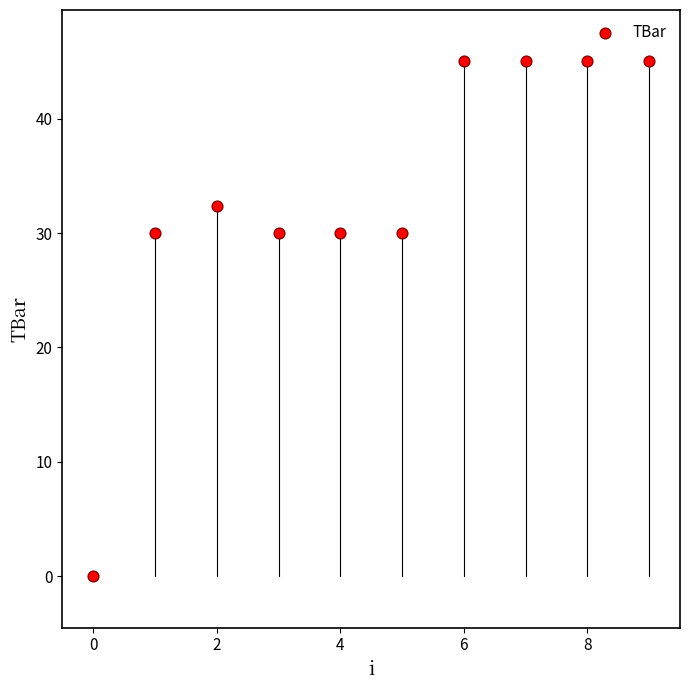

What is the average Y value?

33.2